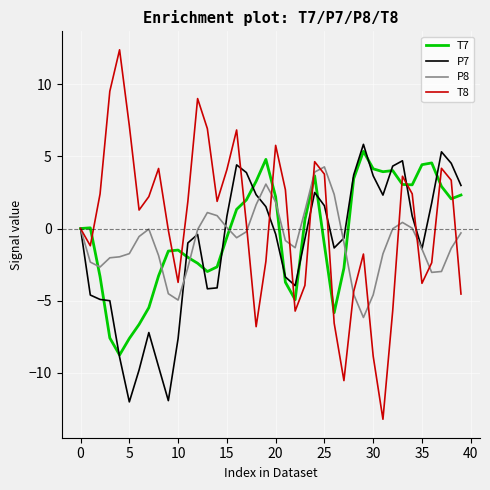

After their last crossing, which series has the higher values: T7 or P7?

P7